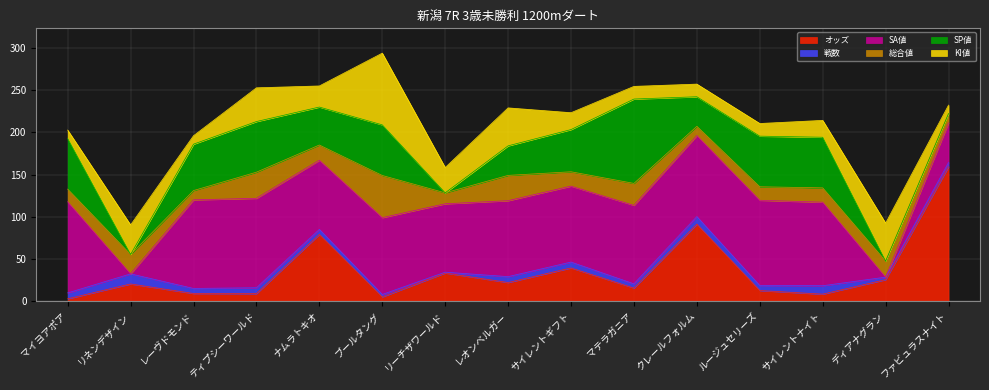

What is the sum of the SA値 values at レーヴドモンド and サイレントギフト?

195.0